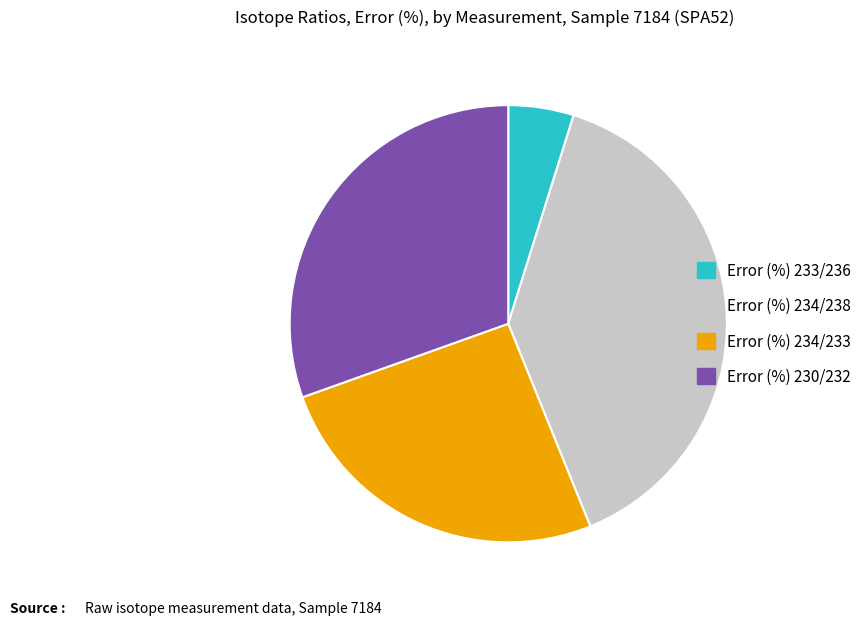

Rank the categories by value from lowest to highest.

Error (%) 233/236, Error (%) 234/233, Error (%) 230/232, Error (%) 234/238